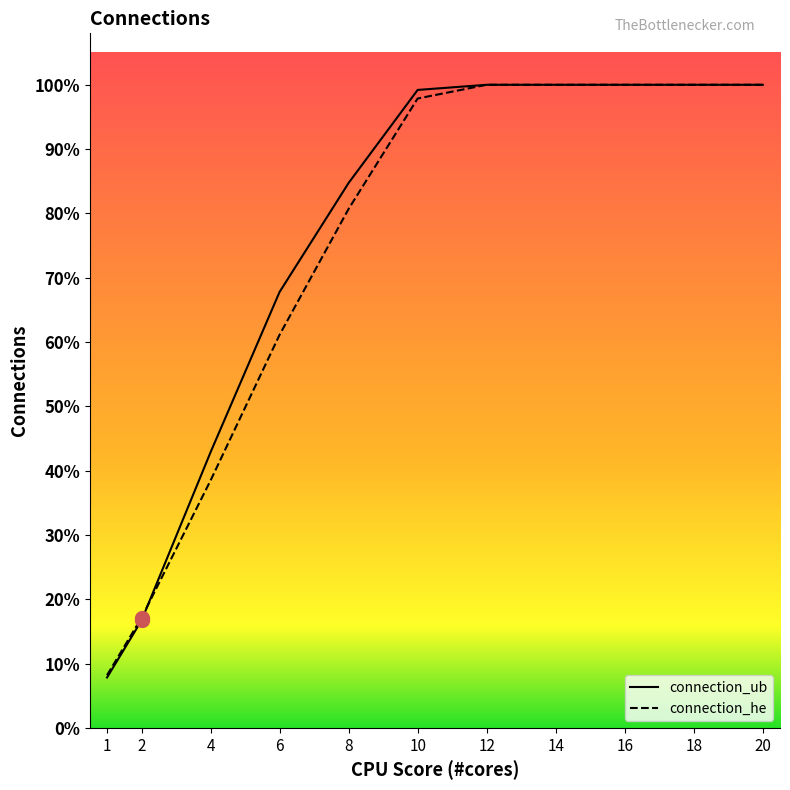

Which series has the largest total across all categories?

connection_ub